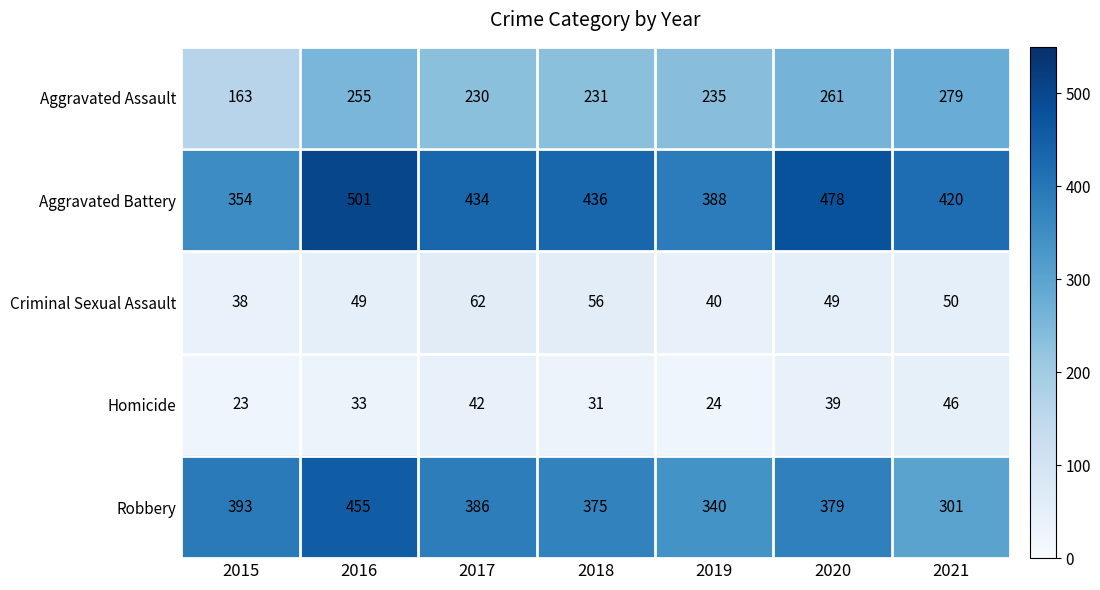

What is the spread (max minus min) of values at 2015?

370